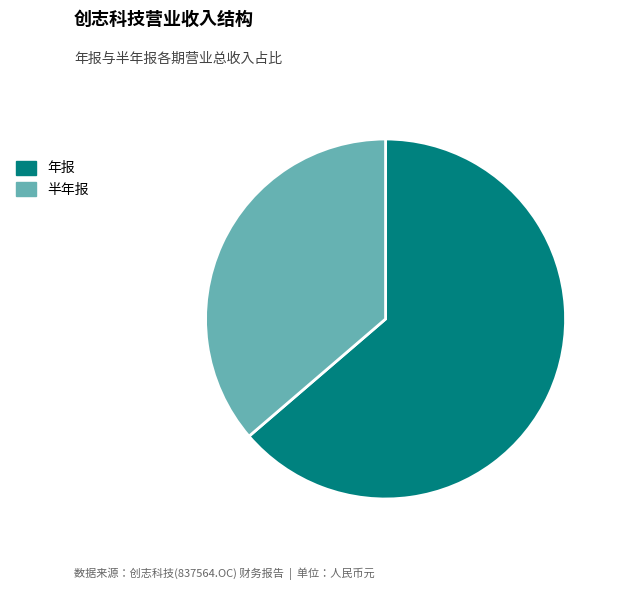

Rank the categories by value from lowest to highest.

半年报, 年报